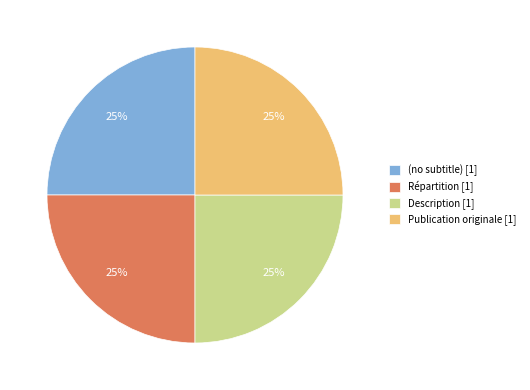

True or false: Répartition [1] accounts for 25% of the total.

True